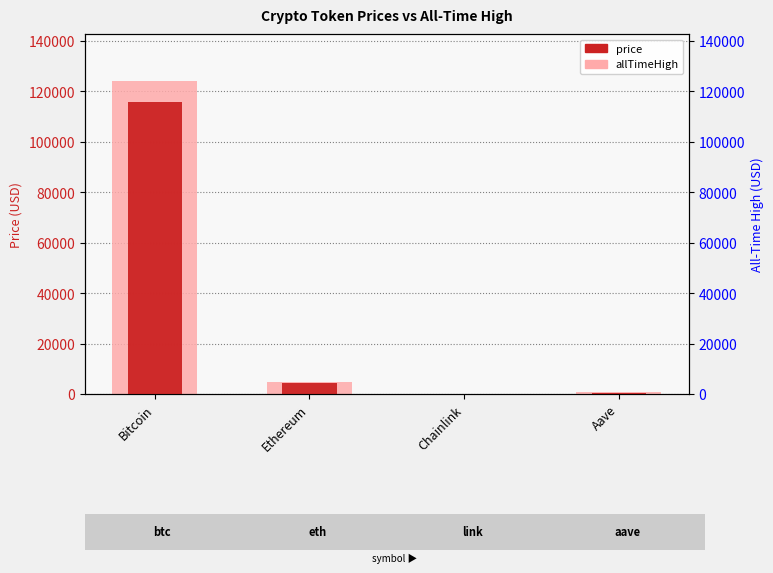

At which category is the sum across all series the highest?

Bitcoin